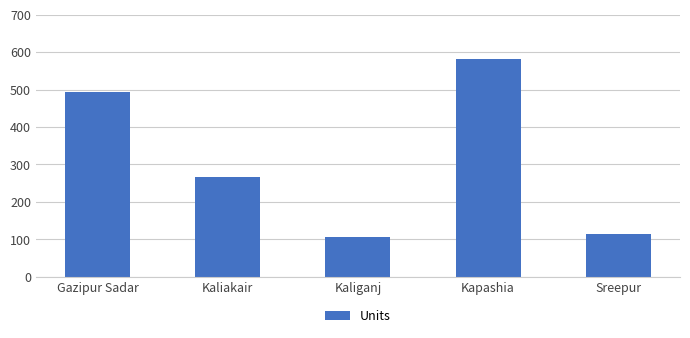

What is the label of the 1st bar from the right?

Sreepur